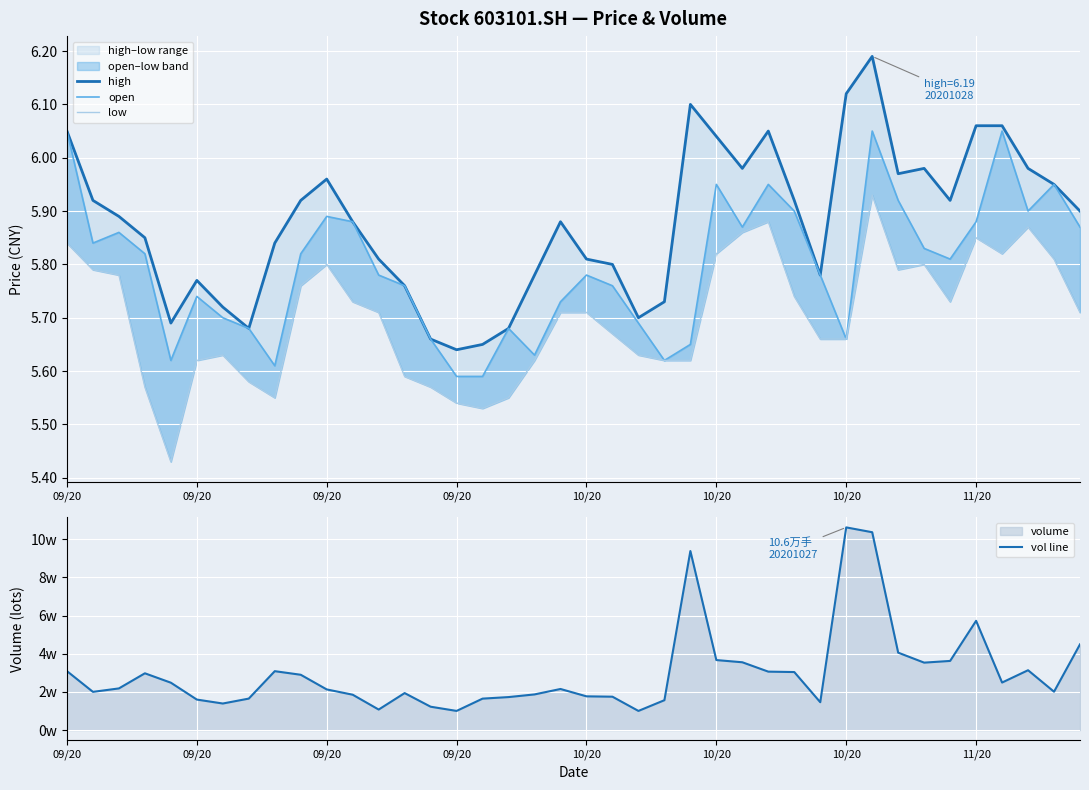

How many categories are shown in the chart?

40